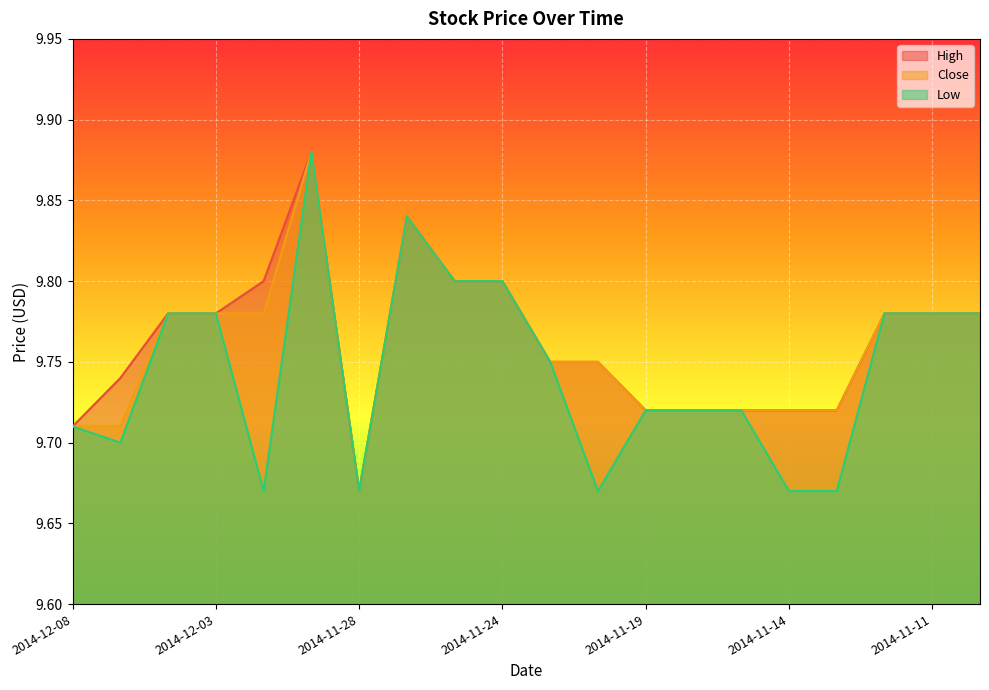

What is the approximate value of High at 2014-11-14?

9.7